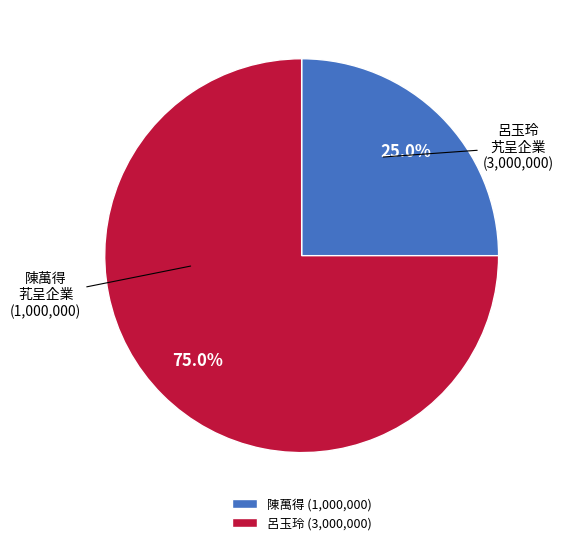

Is there any slice that represents more than half of the pie?

Yes